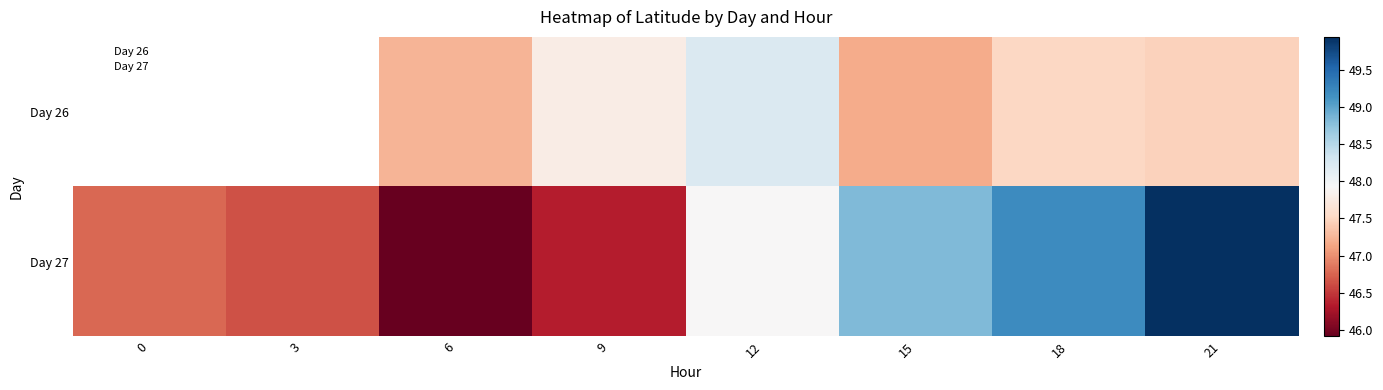

Is it true that Day 27 equals 46.3 at 9?

True